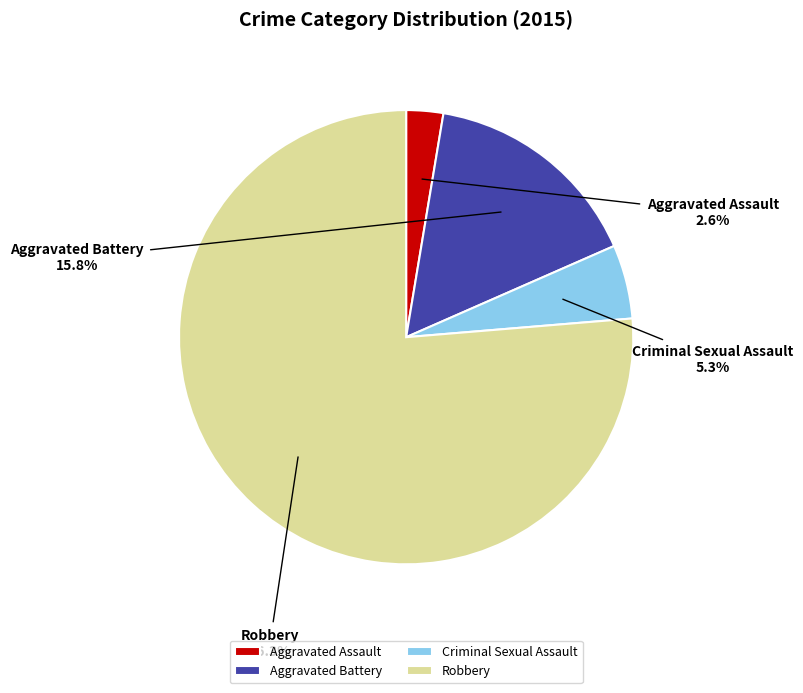

How many segments does this pie chart have?

4